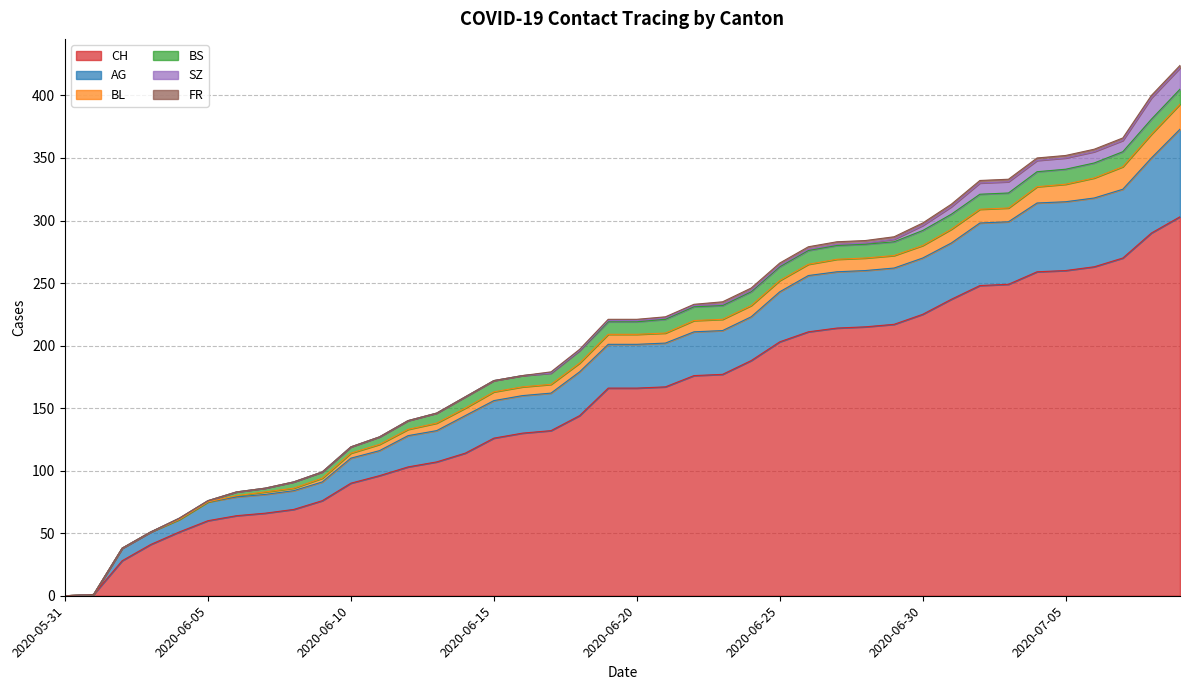

At which category is the sum across all series the highest?

2020-07-09